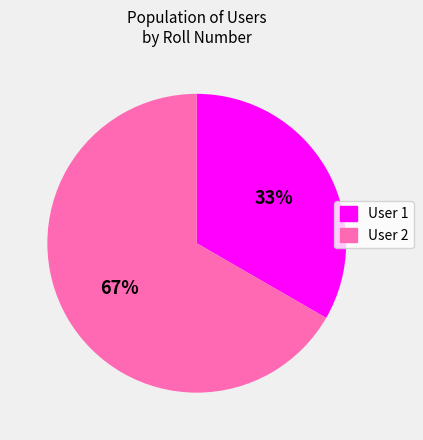

To the nearest percent, what is the average slice percentage?

50%